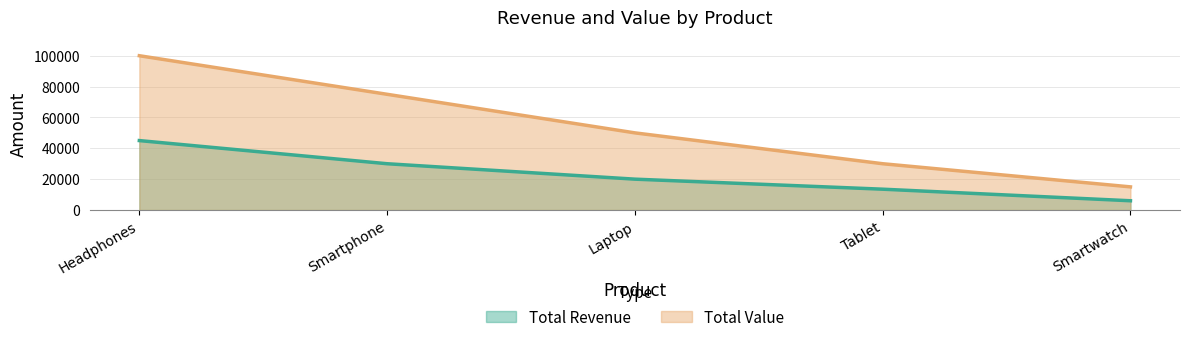

Which label corresponds to the smallest value in the chart?

Smartwatch